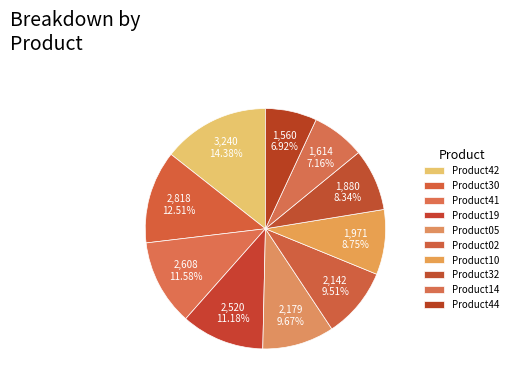

Is the sum of Product44 and Product02 greater than half?

No